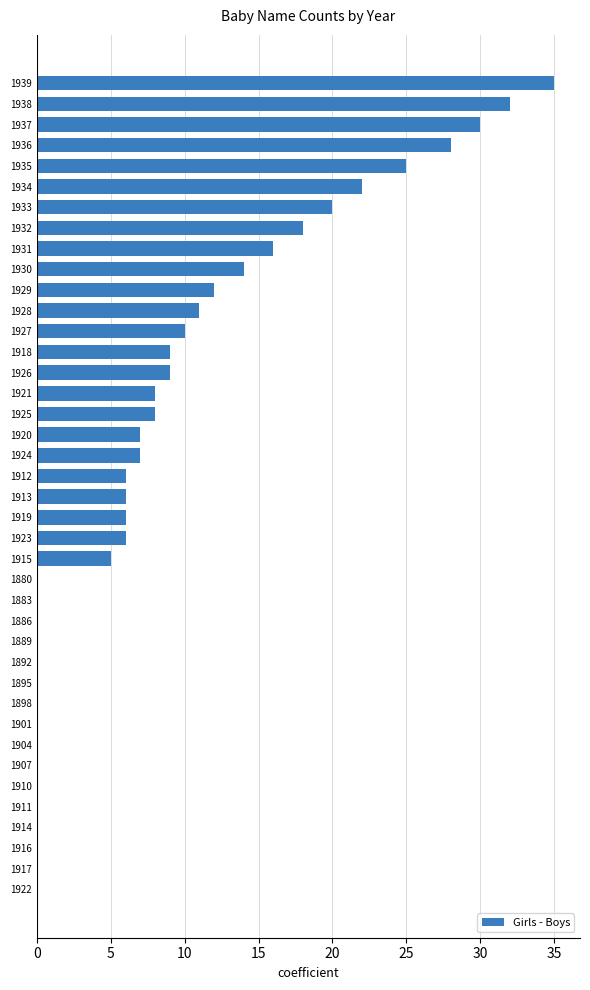

Count the number of data series in this chart.

1